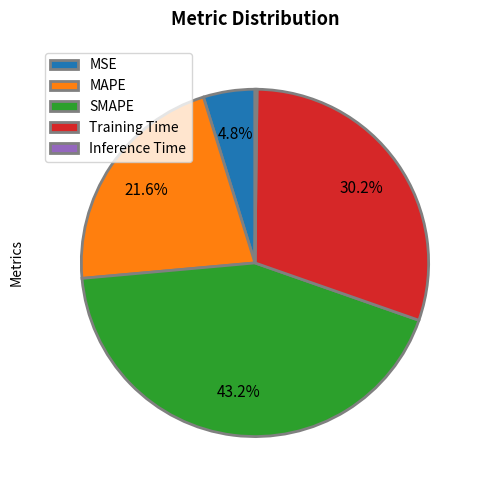

Which category has the biggest portion of the pie?

SMAPE